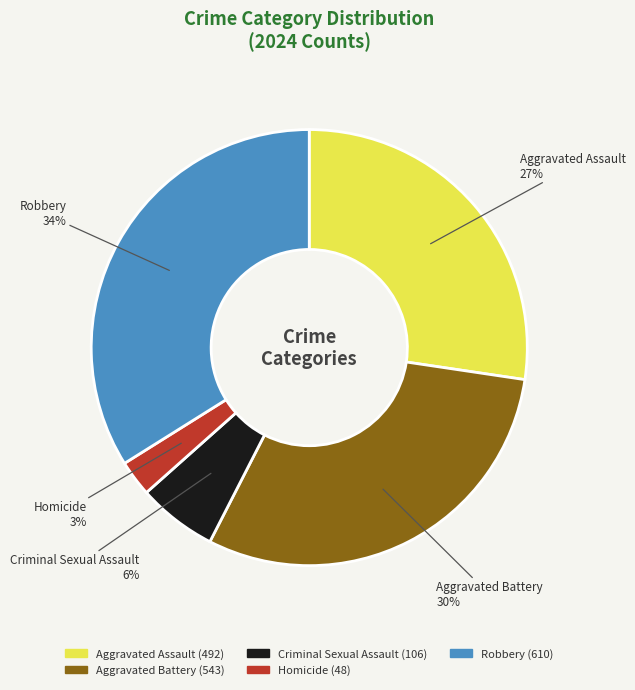

Which has a higher value, Aggravated Assault or Criminal Sexual Assault?

Aggravated Assault